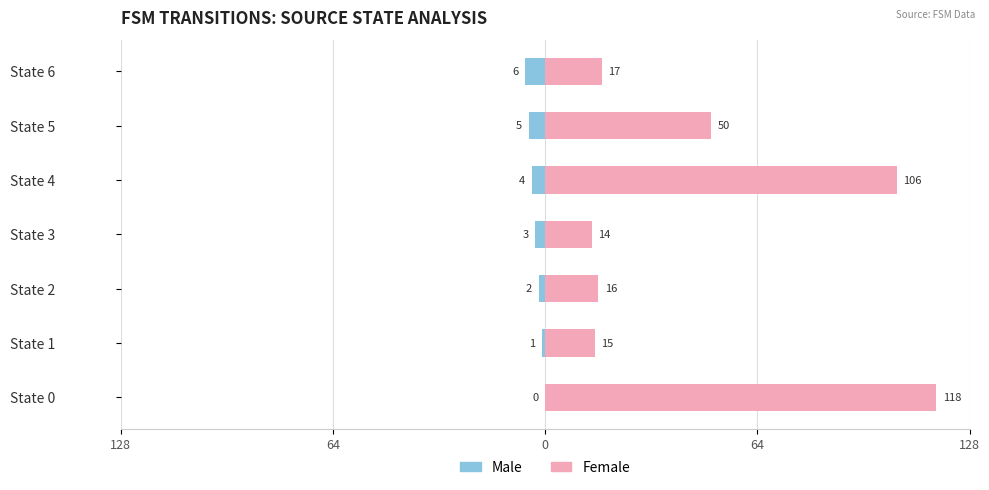

Between State 2 and State 5, which series saw the biggest shift?

Female